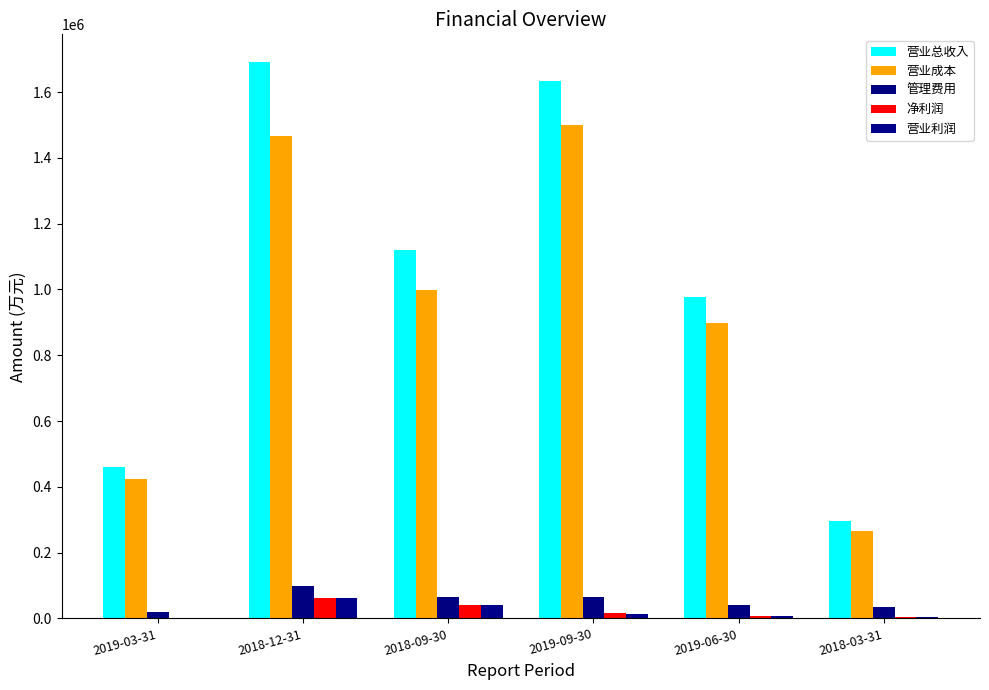

How many groups of bars are there?

6